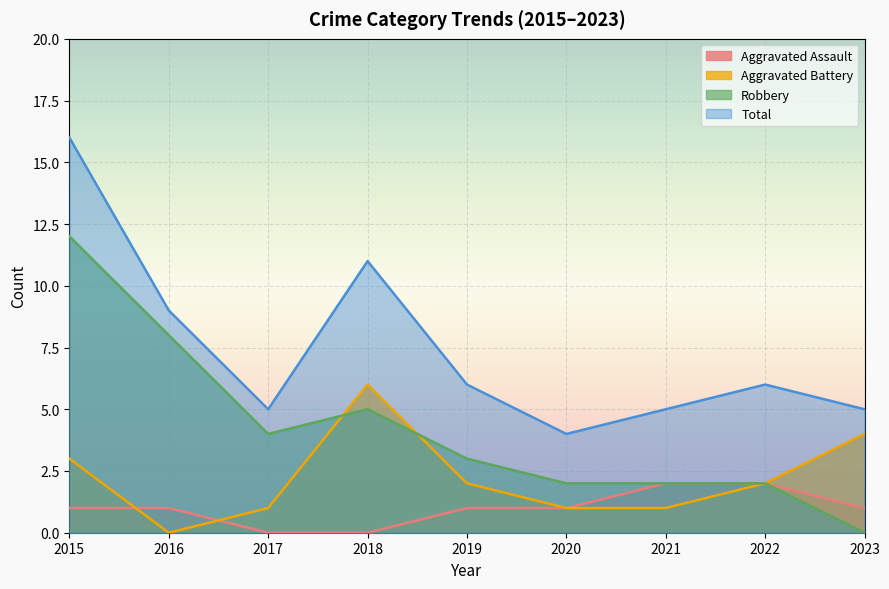

How many lines are shown in the chart?

4